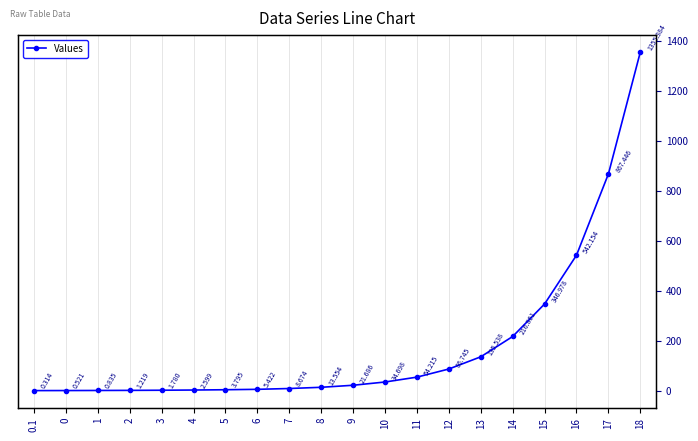

Reading left to right, list all the values displayed in this chart.

0.1=0.3	0=0.5	1=0.8	2=1.2	3=1.8	4=2.6	5=3.8	6=5.4	7=8.7	8=13.6	9=21.7	10=34.7	11=54.2	12=86.7	13=135.5	14=216.9	15=347.0	16=542.2	17=867.4	18=1355.4